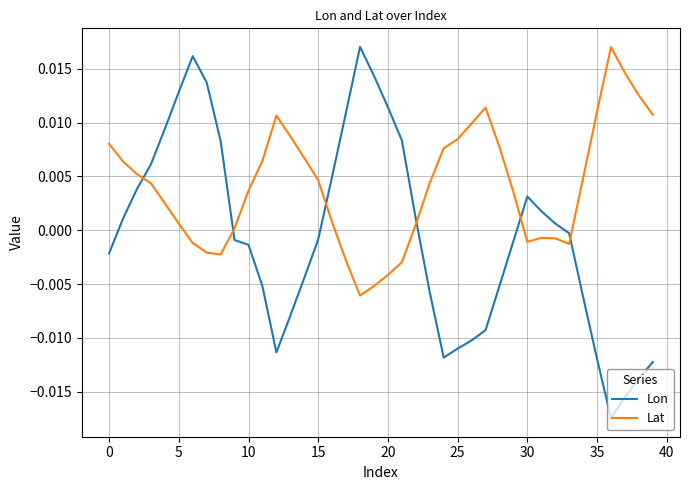

Is this an area chart (filled region under the line)?

No